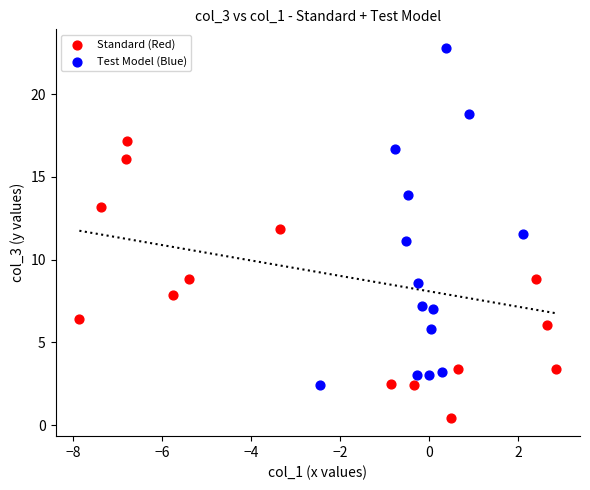

Which series reaches the maximum Y coordinate?

Test Model (Blue)